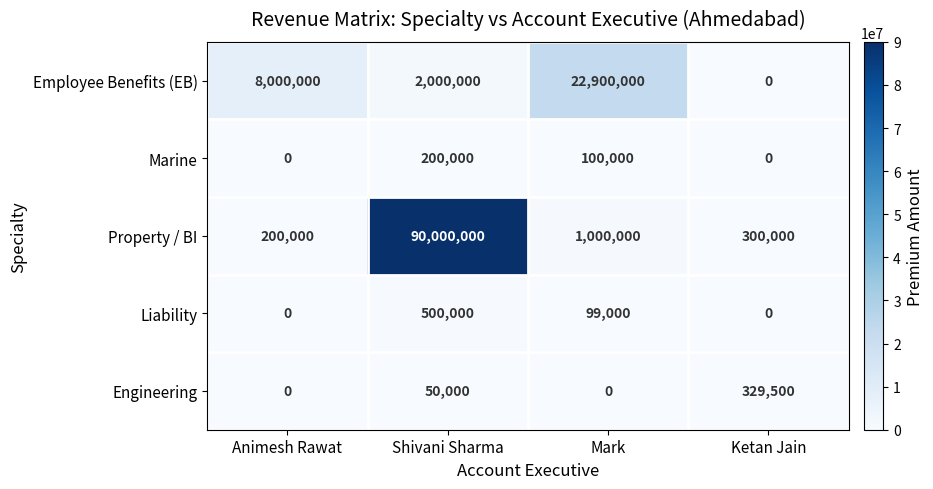

What is the difference between the maximum and minimum values in the Liability series?

500000